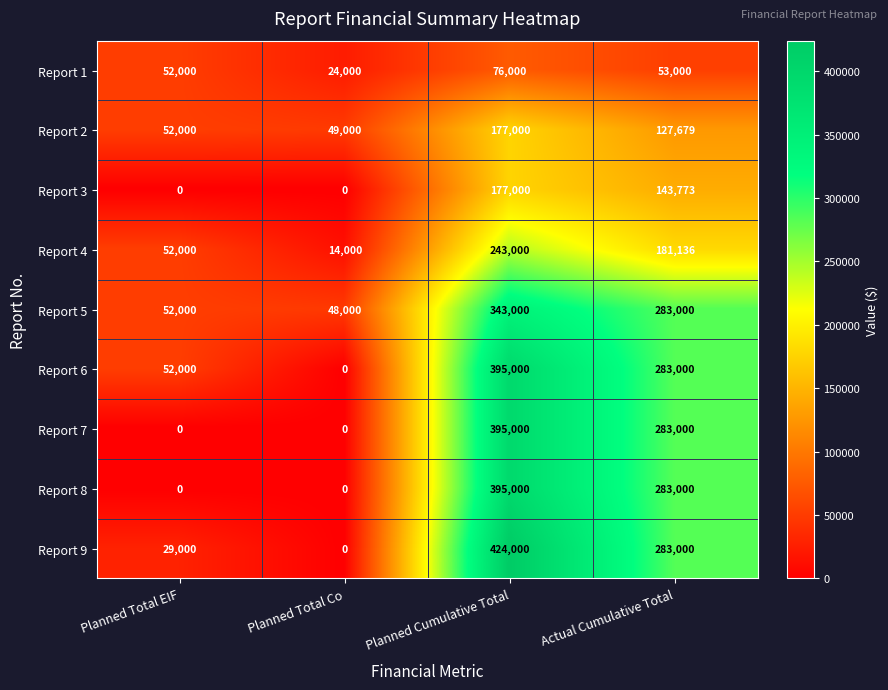

Count the number of categories in the chart.

4